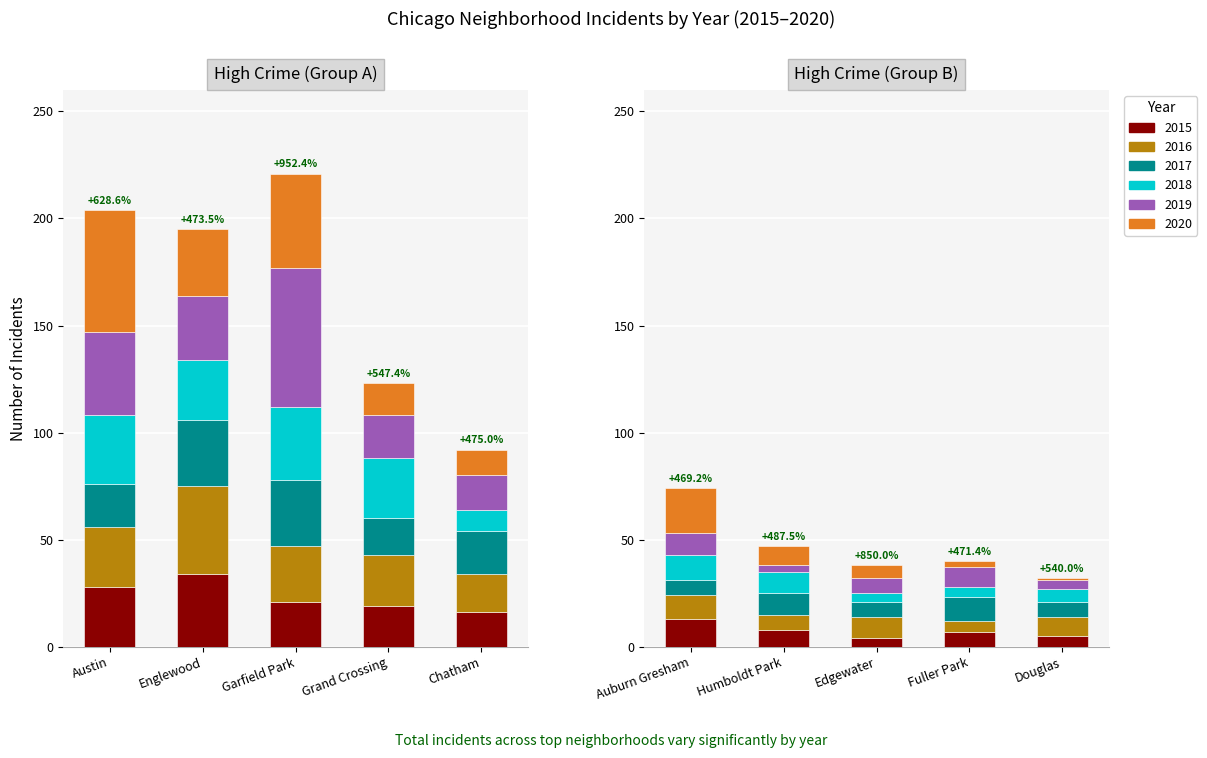

What is the total value across all series at 6?

47